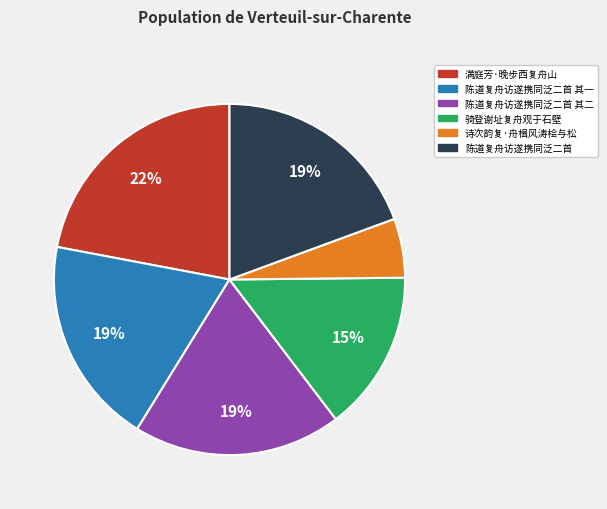

How many segments does this pie chart have?

6